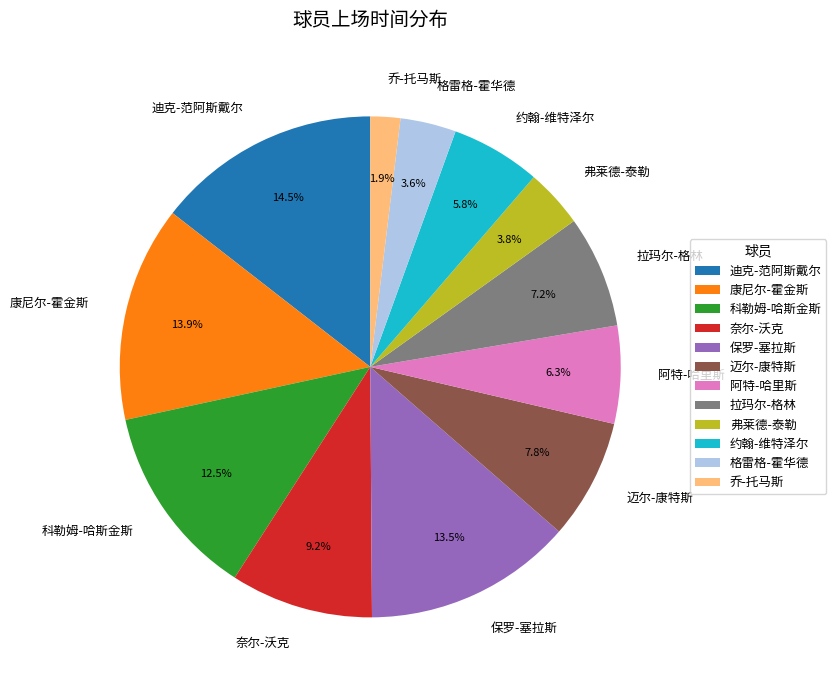

What is the ratio of the value at 迈尔-康特斯 to the value at 阿特-哈里斯?

1.2